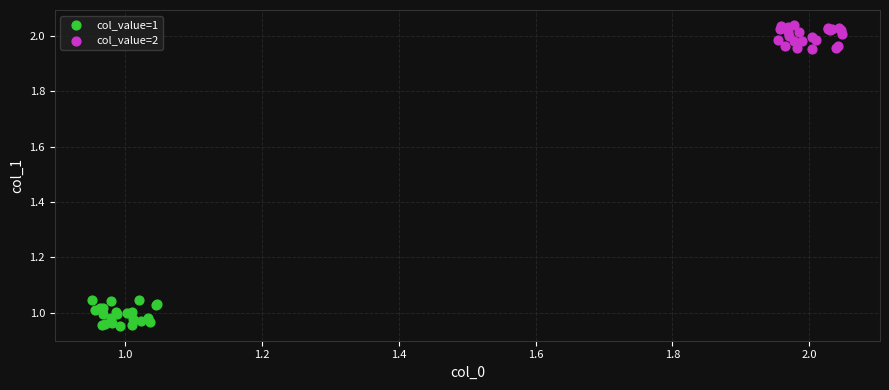

What are all the series names shown in the legend?

col_value=1, col_value=2